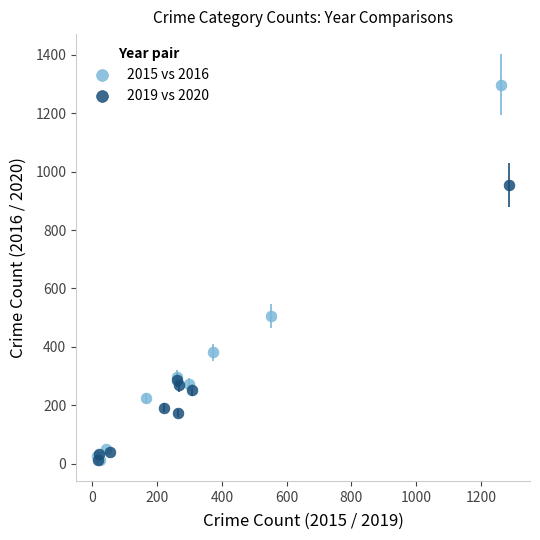

Which series has the largest Y range (max minus min)?

2015 vs 2016